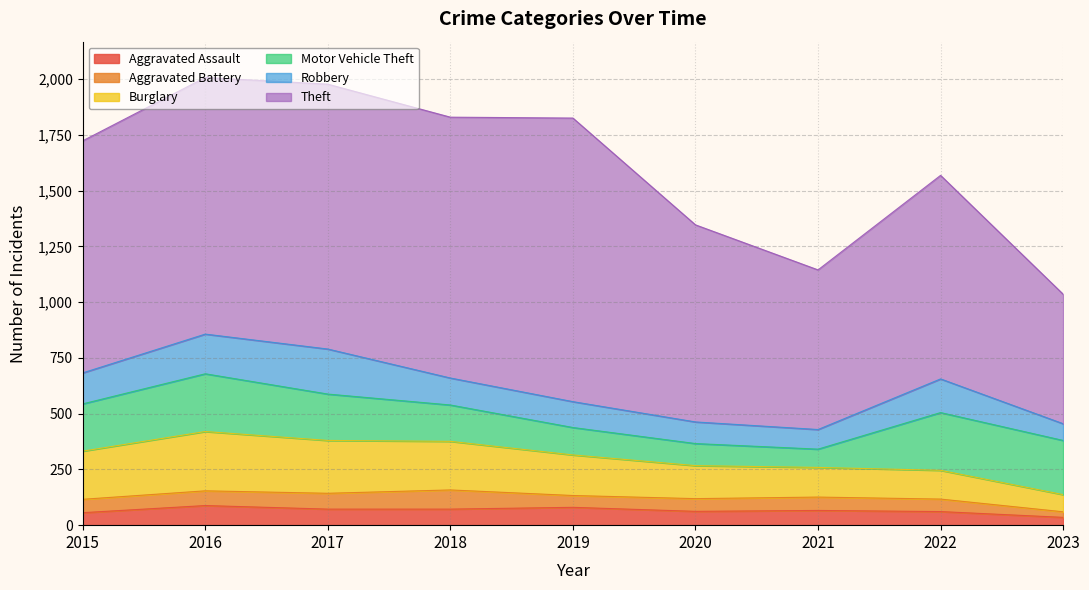

The value of Aggravated Battery at 2021 is 82. True or false?

False